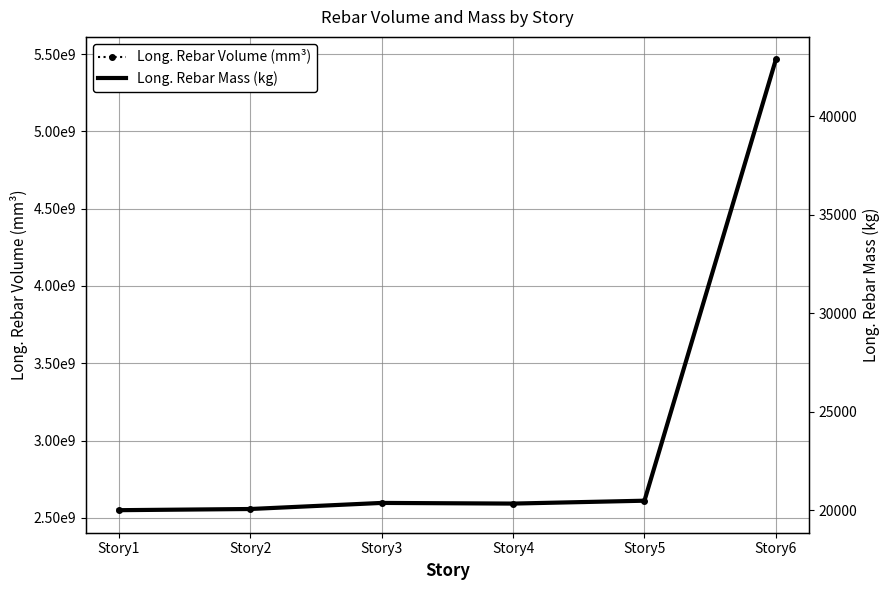

Read the Long. Rebar Mass (kg) value at Story2.

20060.8